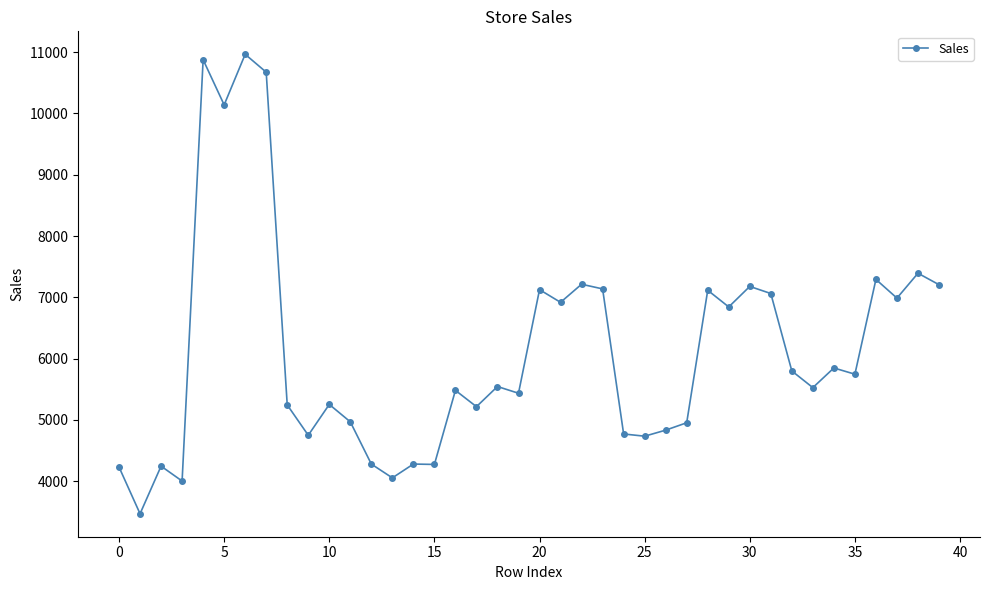

What is the greatest value displayed?

10965.3